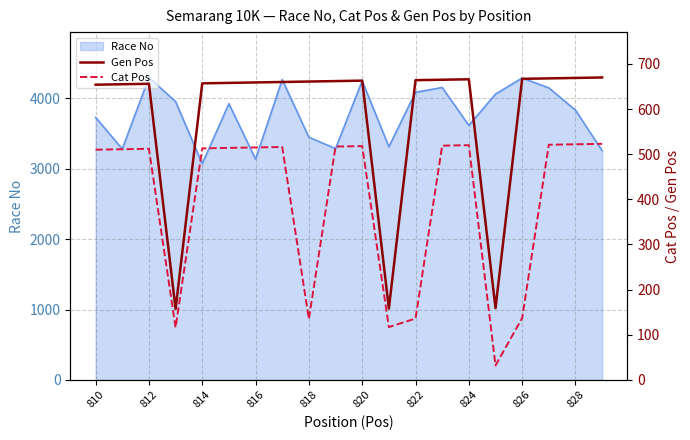

How many lines are shown in the chart?

2